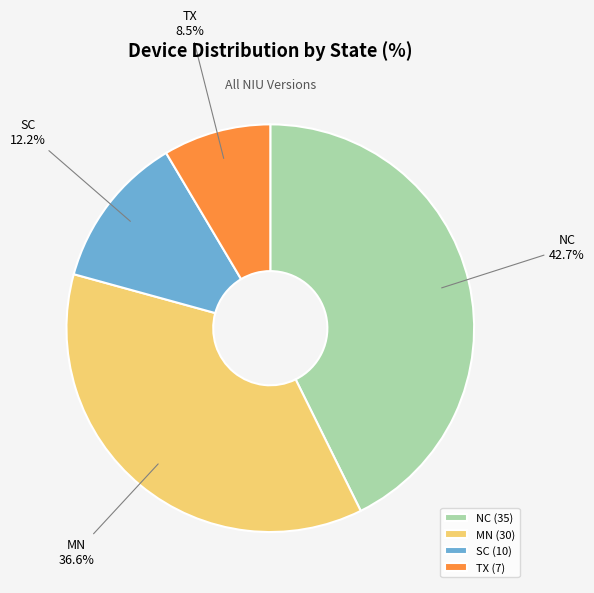

Which category has the biggest portion of the pie?

NC